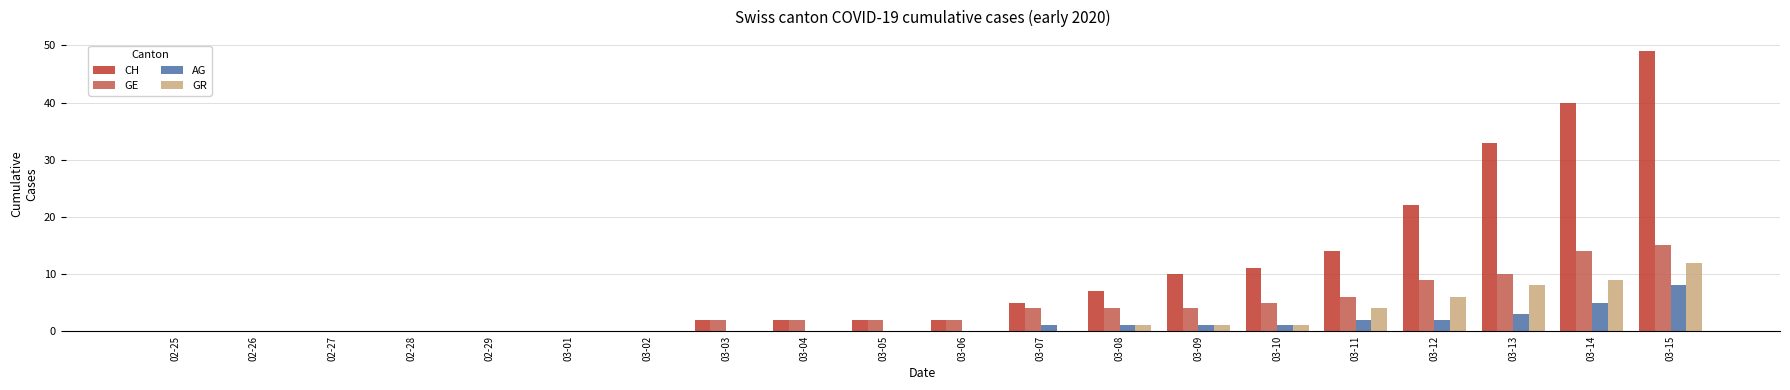

At which label is GE closest to 7?

03-11